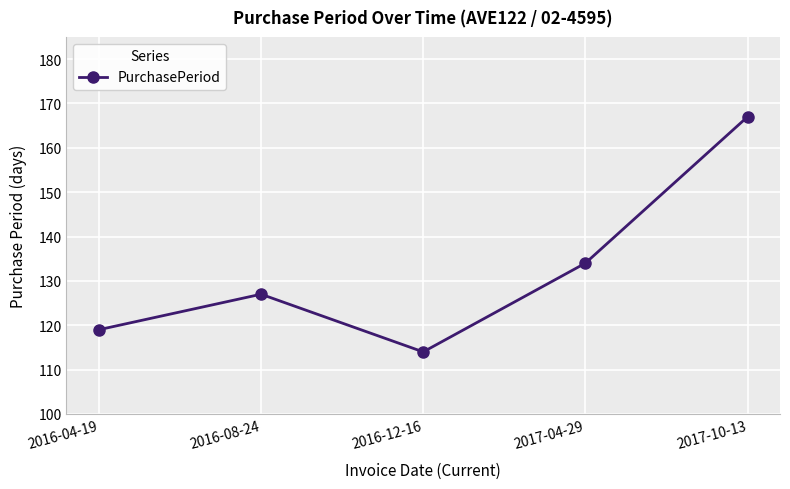

Which category has the highest value across all series?

2017-10-13